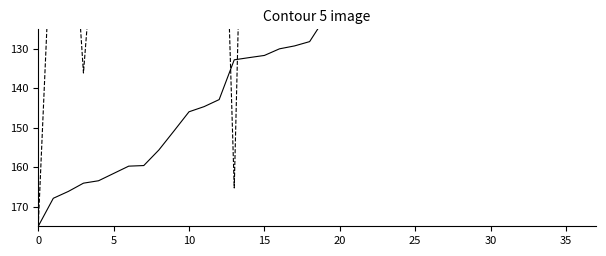

How many data points in Points are less than 128?

18